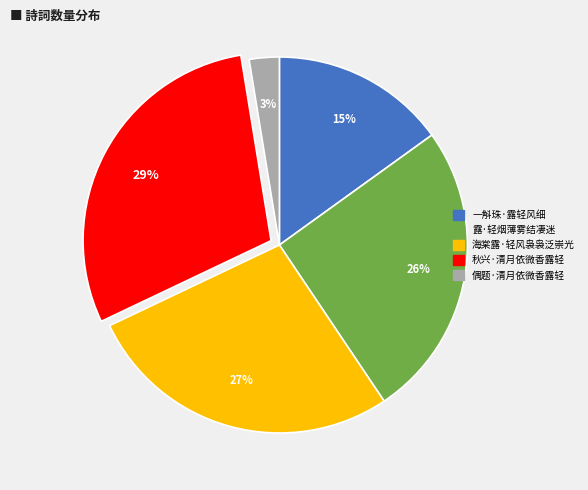

Is there any slice that represents more than half of the pie?

No